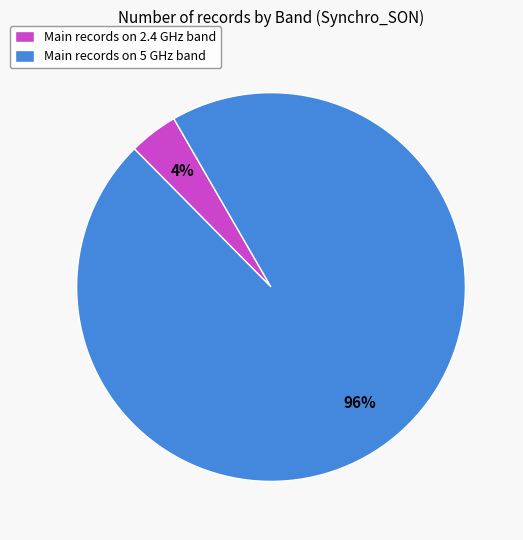

Which has a higher value, Main records on 5 GHz band or Main records on 2.4 GHz band?

Main records on 5 GHz band